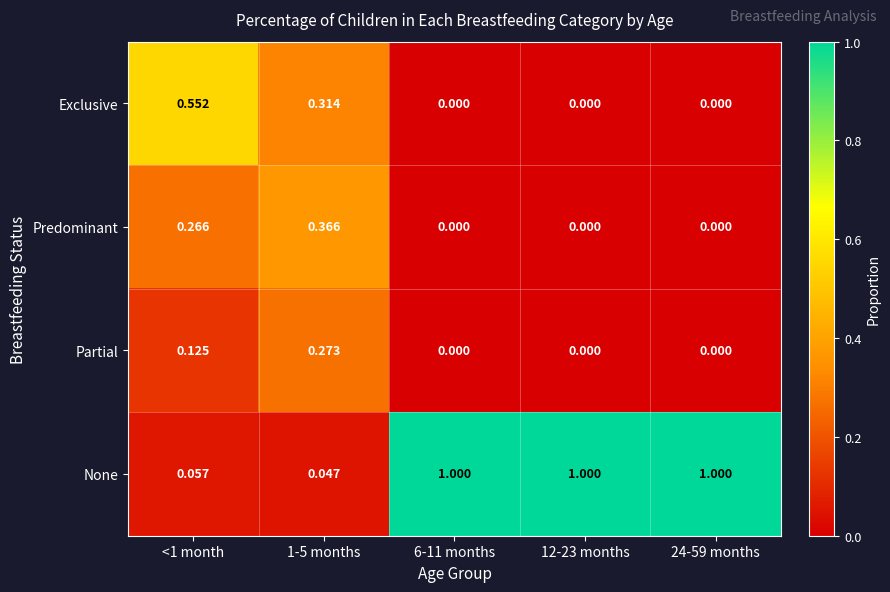

List the series in order of their peak value, lowest first.

Partial, Predominant, Exclusive, None